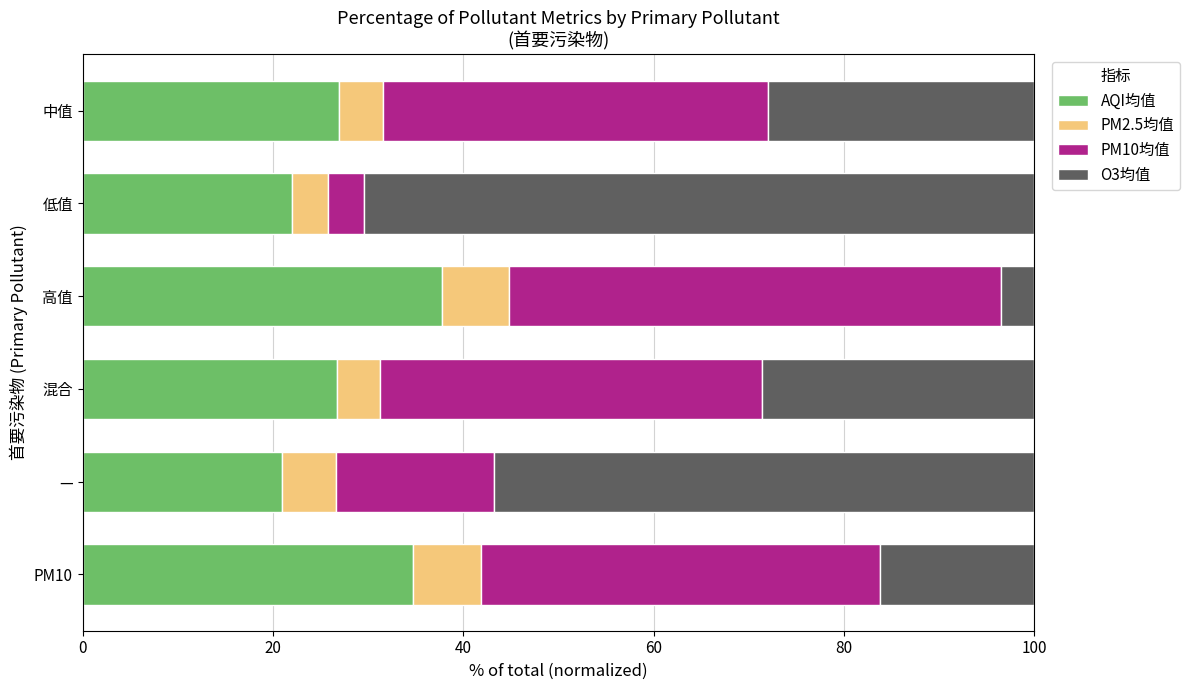

At which label does AQI均值 reach its peak?

高值